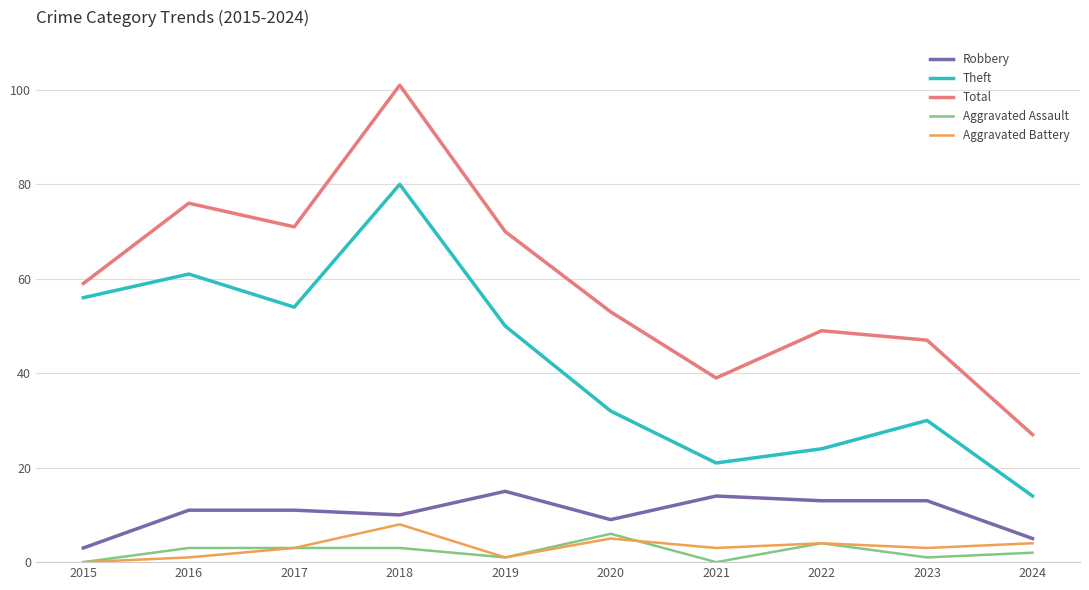

What are all the series names shown in the legend?

Robbery, Theft, Total, Aggravated Assault, Aggravated Battery